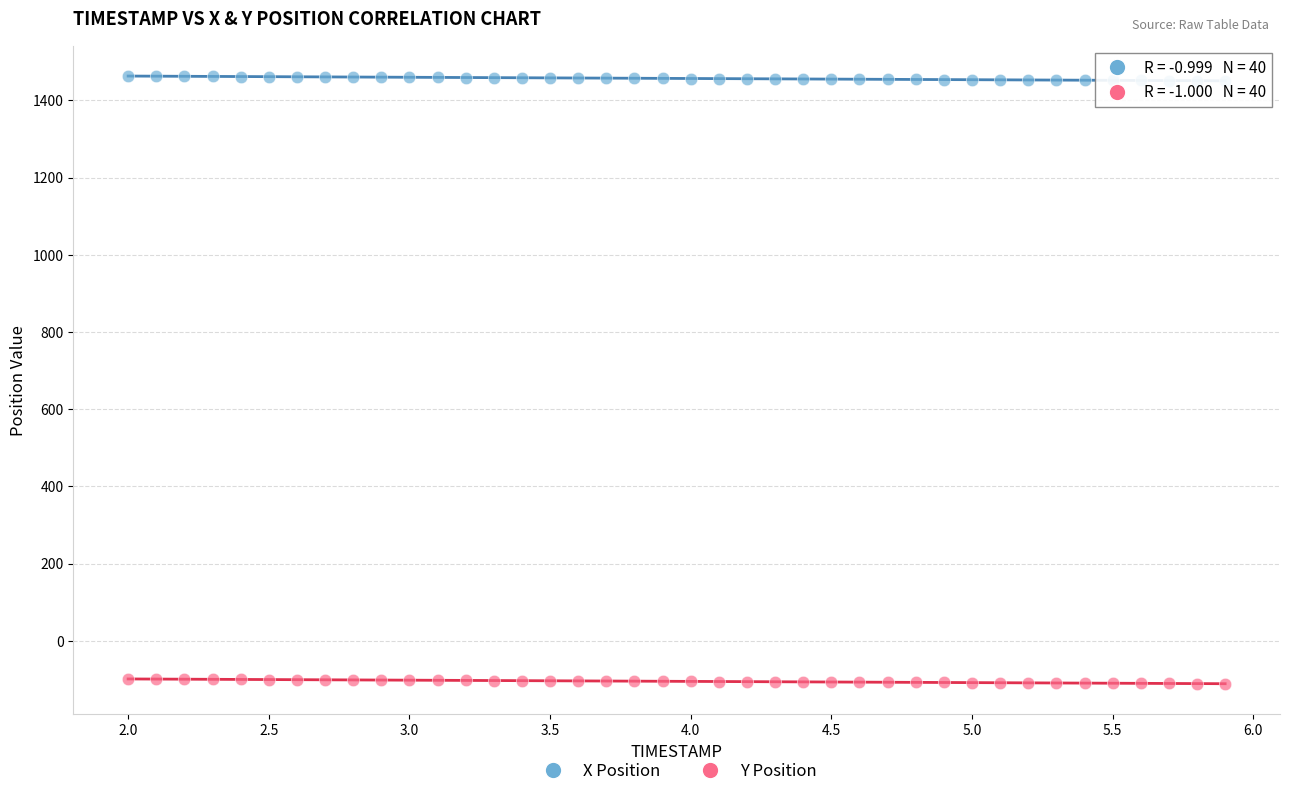

Which series reaches the maximum Y coordinate?

X Position